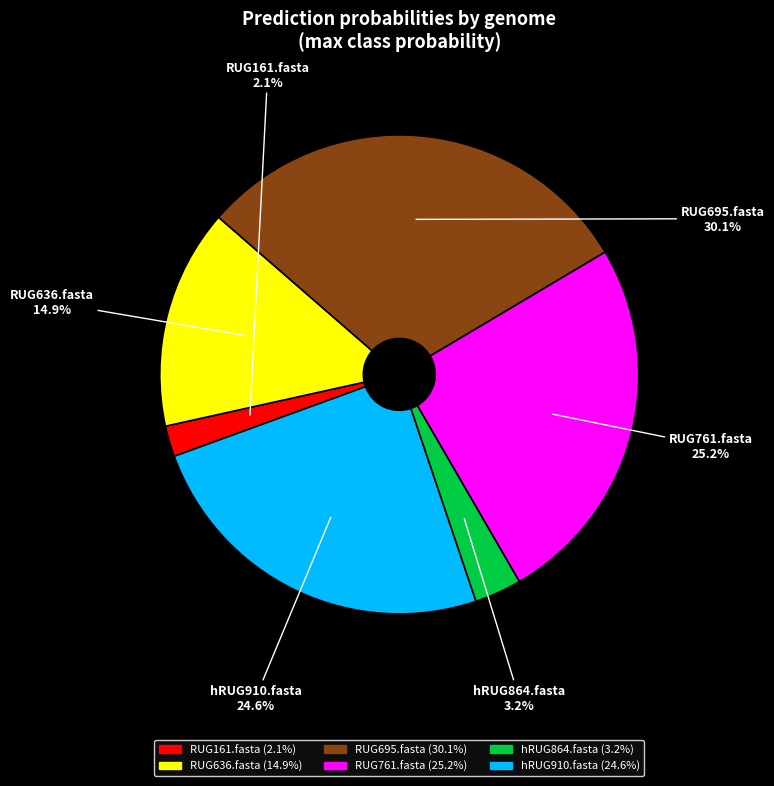

Rank the categories by value from lowest to highest.

RUG161.fasta, hRUG864.fasta, RUG636.fasta, hRUG910.fasta, RUG761.fasta, RUG695.fasta